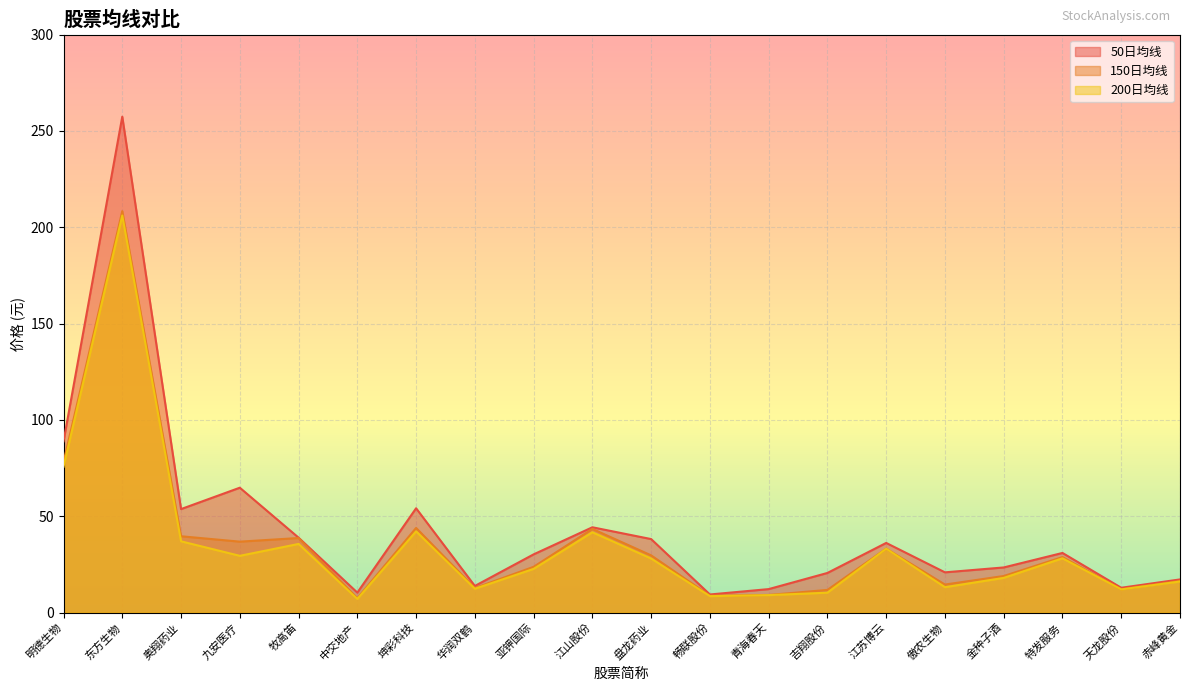

Which series has the largest total across all categories?

50日均线